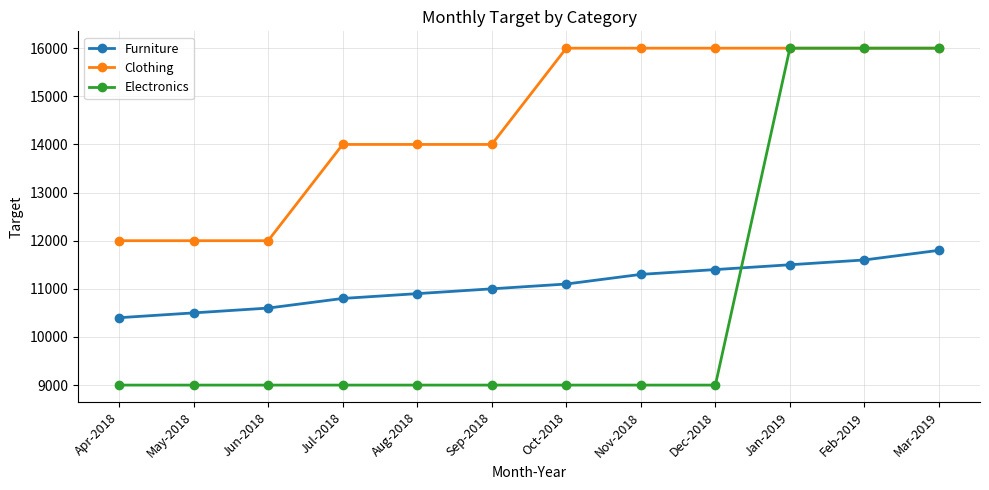

What value does the Electronics series have at Jul-2018, to the nearest 50?

9000